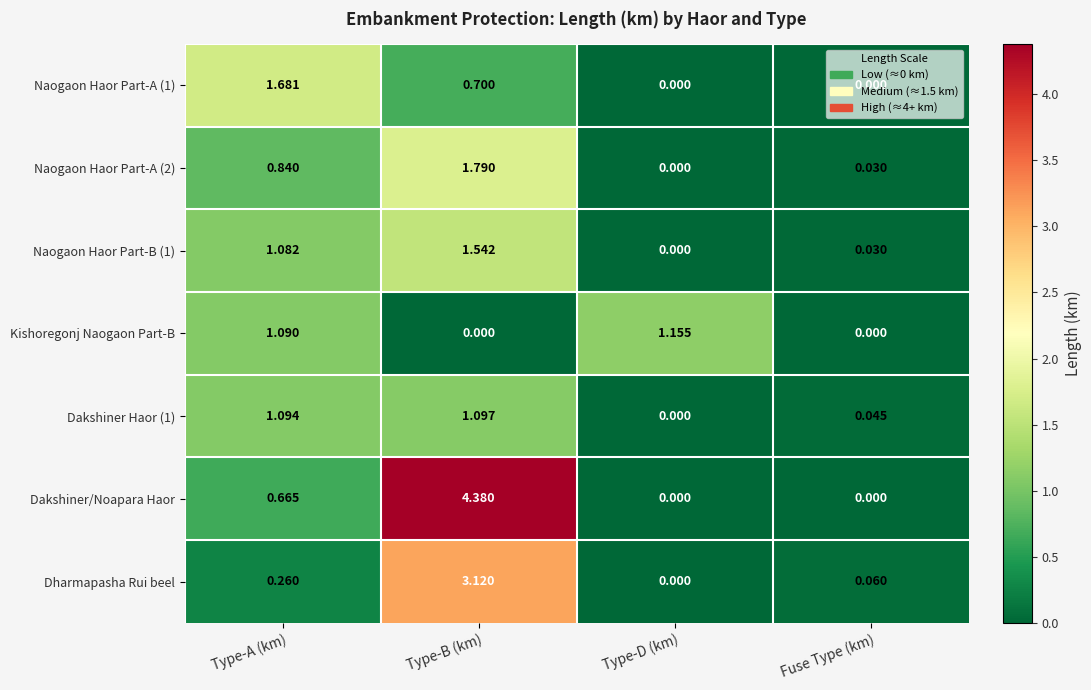

At which label does Naogaon Haor Part-B (1) reach its minimum?

Type-D (km)